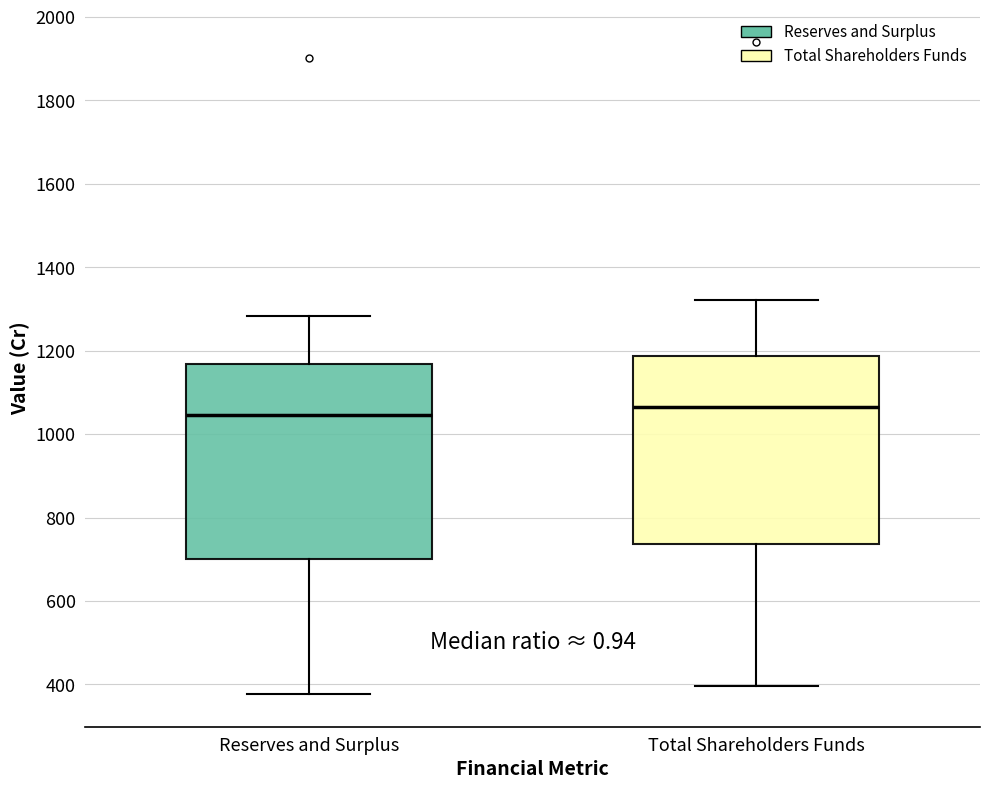

Reading left to right, read every box against the y-axis: the position of its median line, the range the box covers, and the ends of its whiskers. The values are not printed on the chart, so give them approximately, as read against the axis.

Reserves and Surplus: median 1040, box 700 to 1160, whiskers 380 to 1280
Total Shareholders Funds: median 1060, box 740 to 1180, whiskers 400 to 1320